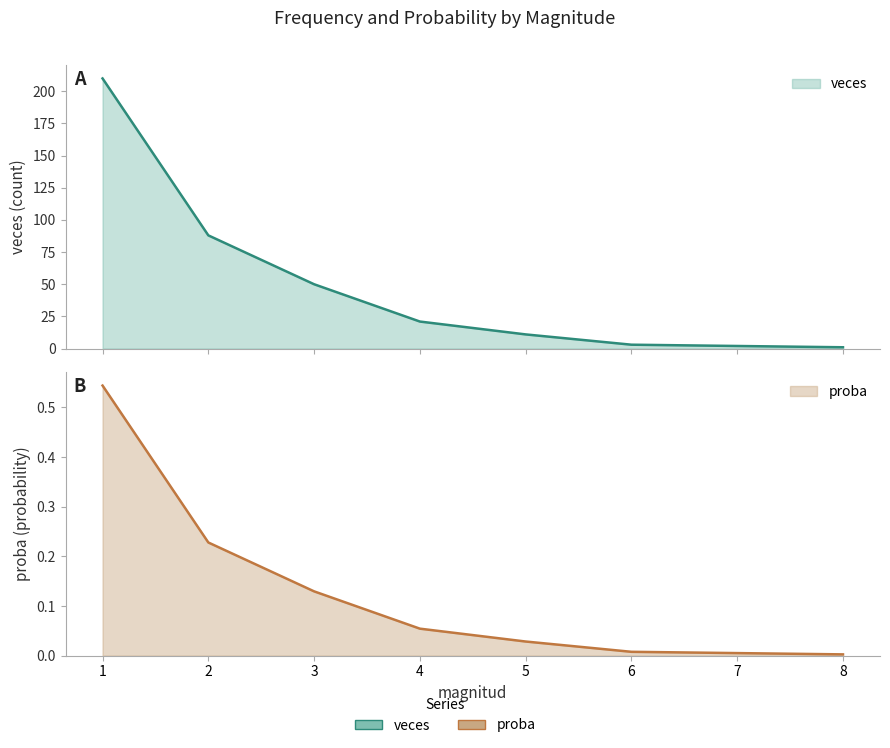

True or false: proba and veces intersect in this chart.

False